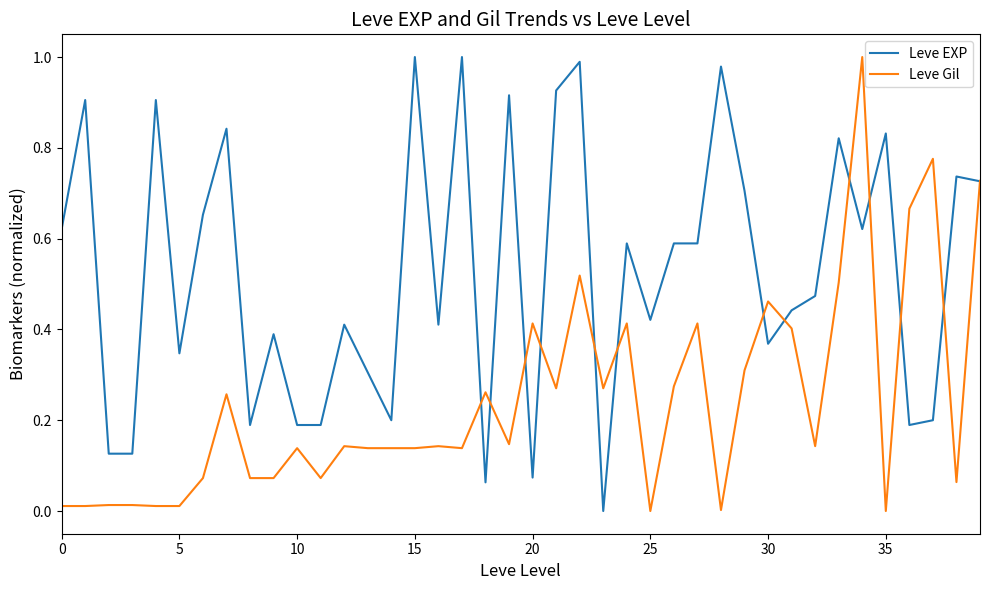

Rank the series by their average value, from highest to lowest.

Leve EXP, Leve Gil